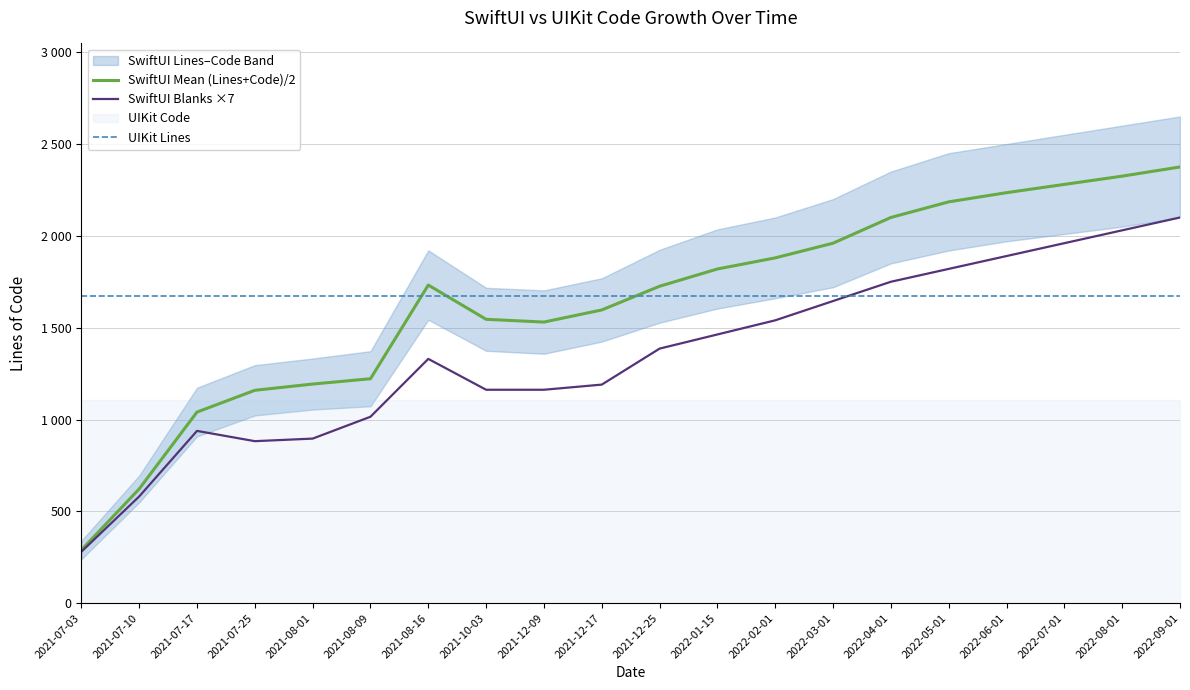

Where do UIKit Lines and SwiftUI Mean (Lines+Code)/2 first cross each other?

2021-08-09 and 2021-08-16